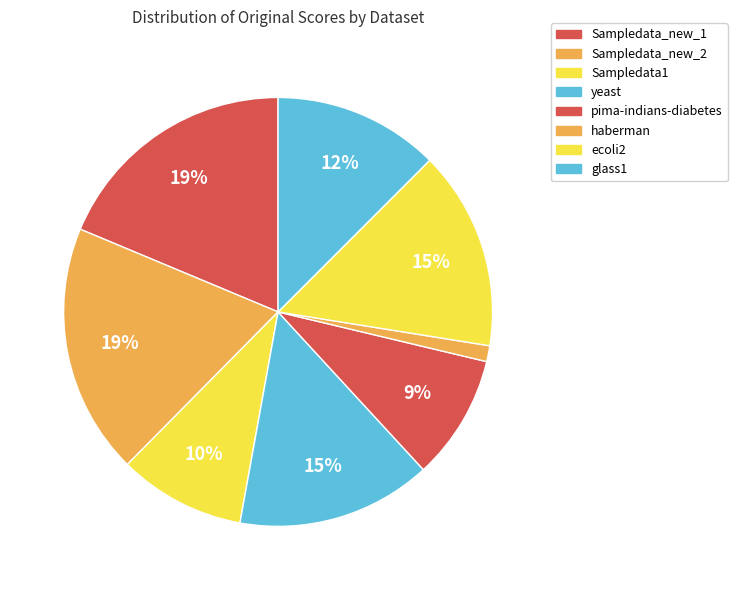

What is the change in value from pima-indians-diabetes to ecoli2?

+0.3